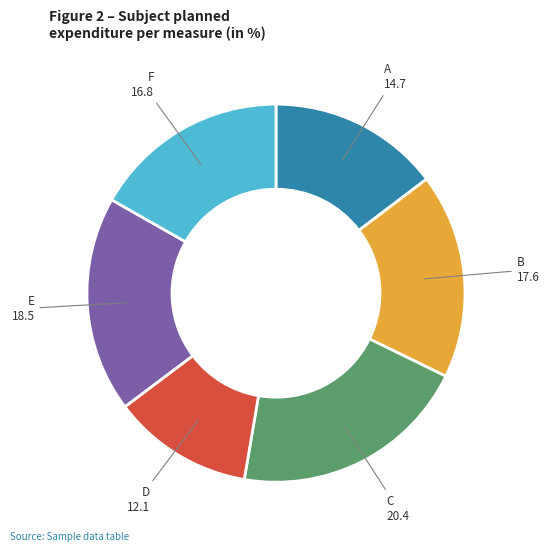

Count the number of slices in the pie.

6